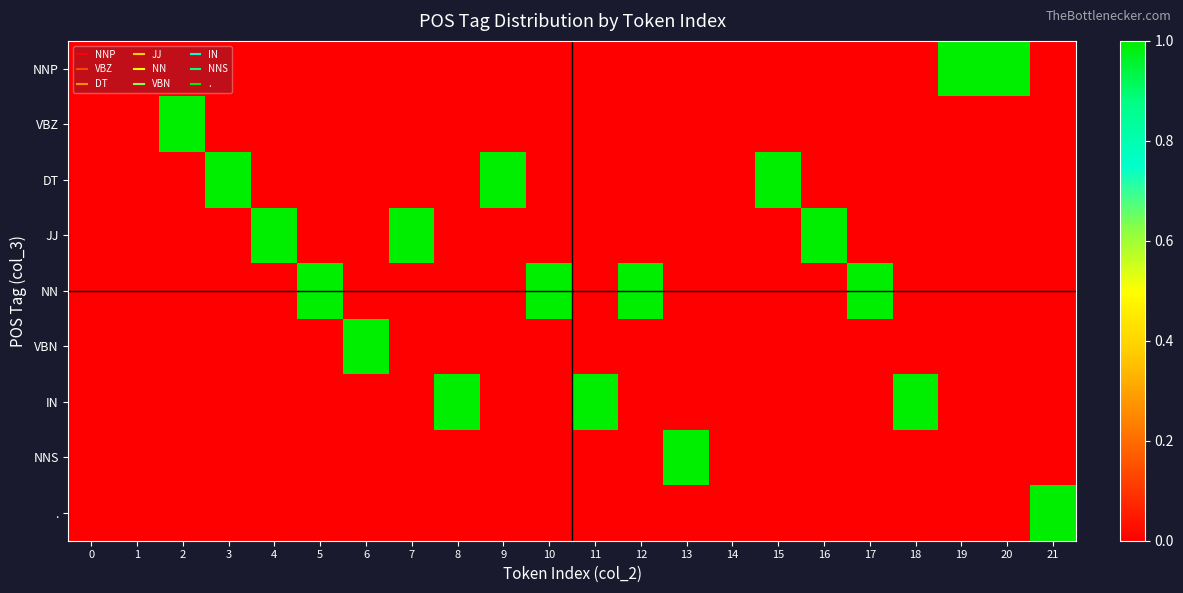

Reading right to left, extract all data points from this chart.

NNP: 21=0	20=1	19=1	18=0	17=0	16=0	15=0	14=0	13=0	12=0	11=0	10=0	9=0	8=0	7=0	6=0	5=0	4=0	3=0	2=0	1=0	0=0
VBZ: 21=0	20=0	19=0	18=0	17=0	16=0	15=0	14=0	13=0	12=0	11=0	10=0	9=0	8=0	7=0	6=0	5=0	4=0	3=0	2=1	1=0	0=0
DT: 21=0	20=0	19=0	18=0	17=0	16=0	15=1	14=0	13=0	12=0	11=0	10=0	9=1	8=0	7=0	6=0	5=0	4=0	3=1	2=0	1=0	0=0
JJ: 21=0	20=0	19=0	18=0	17=0	16=1	15=0	14=0	13=0	12=0	11=0	10=0	9=0	8=0	7=1	6=0	5=0	4=1	3=0	2=0	1=0	0=0
NN: 21=0	20=0	19=0	18=0	17=1	16=0	15=0	14=0	13=0	12=1	11=0	10=1	9=0	8=0	7=0	6=0	5=1	4=0	3=0	2=0	1=0	0=0
VBN: 21=0	20=0	19=0	18=0	17=0	16=0	15=0	14=0	13=0	12=0	11=0	10=0	9=0	8=0	7=0	6=1	5=0	4=0	3=0	2=0	1=0	0=0
IN: 21=0	20=0	19=0	18=1	17=0	16=0	15=0	14=0	13=0	12=0	11=1	10=0	9=0	8=1	7=0	6=0	5=0	4=0	3=0	2=0	1=0	0=0
NNS: 21=0	20=0	19=0	18=0	17=0	16=0	15=0	14=0	13=1	12=0	11=0	10=0	9=0	8=0	7=0	6=0	5=0	4=0	3=0	2=0	1=0	0=0
.: 21=1	20=0	19=0	18=0	17=0	16=0	15=0	14=0	13=0	12=0	11=0	10=0	9=0	8=0	7=0	6=0	5=0	4=0	3=0	2=0	1=0	0=0